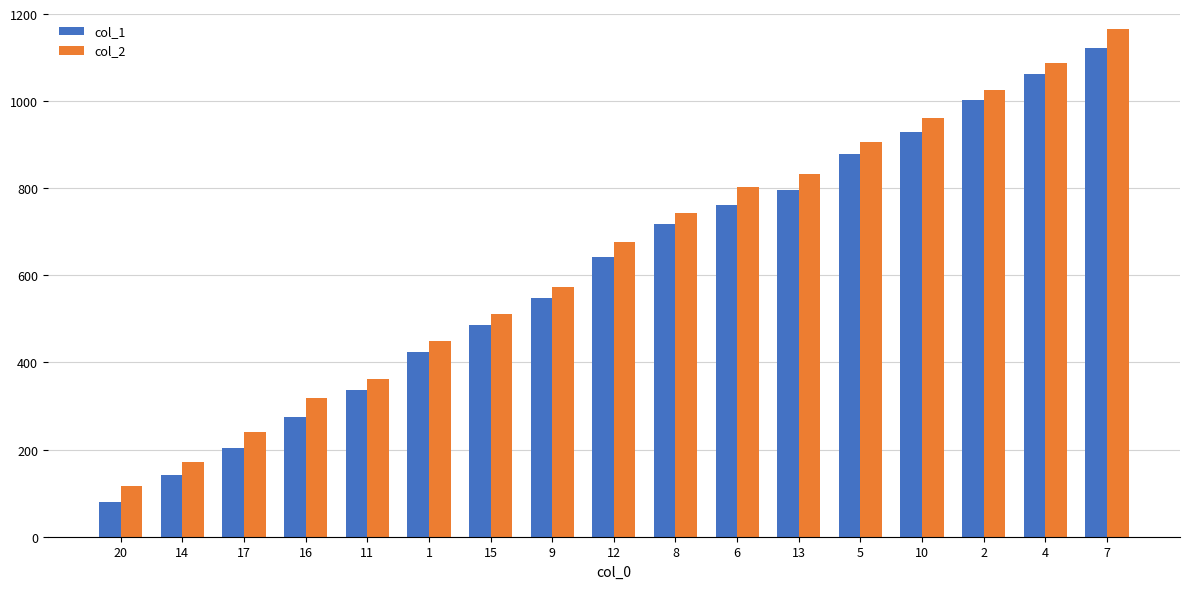

What are all the series names shown in the legend?

col_1, col_2